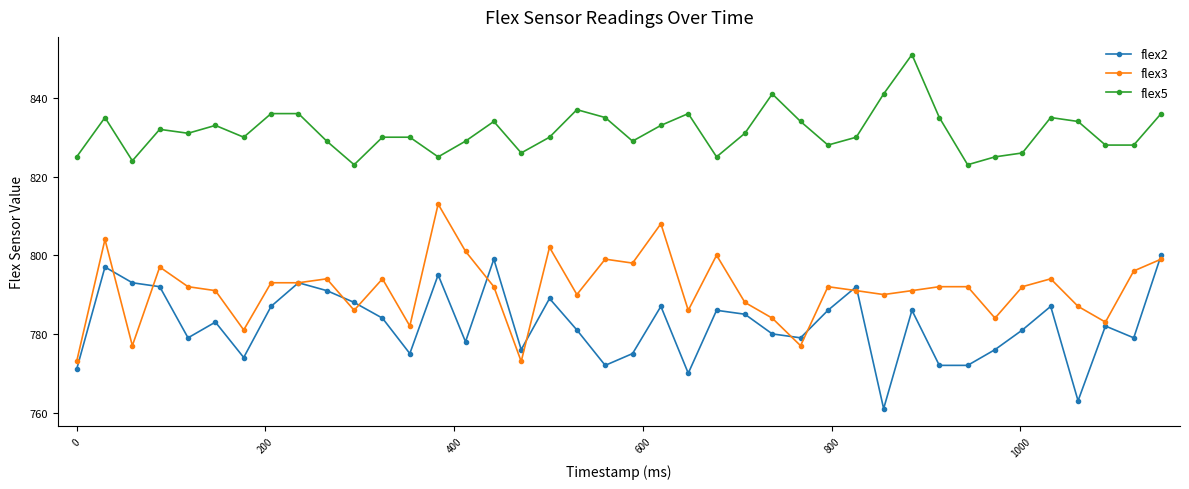

True or false: flex3 has more than 1 interior local peaks.

True